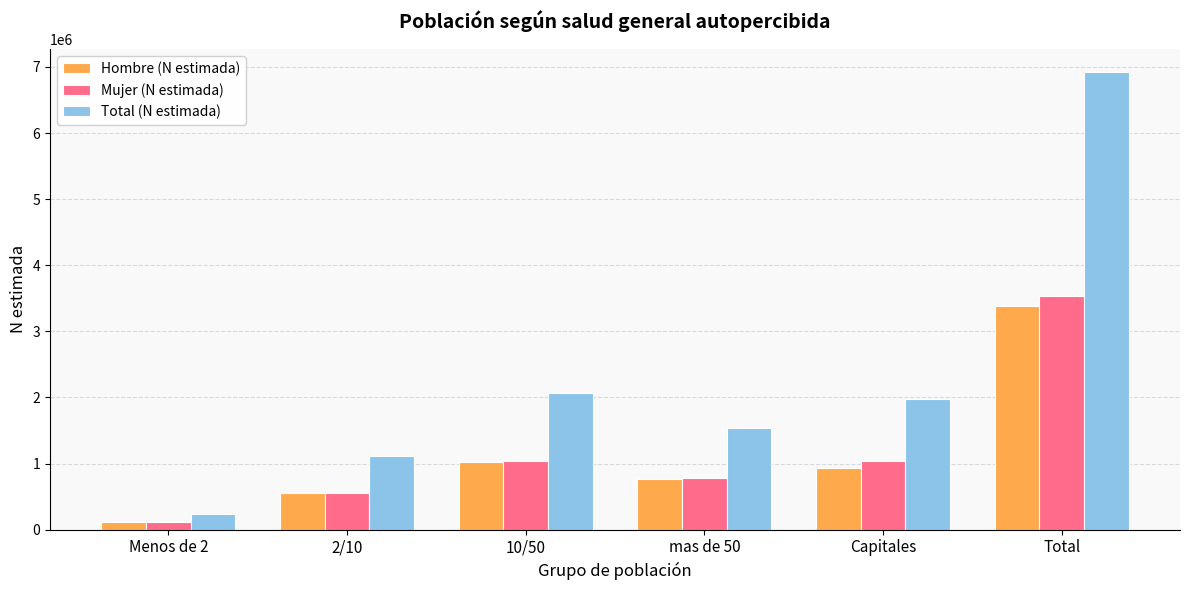

Read the Mujer (N estimada) value at 10/50.

1039719